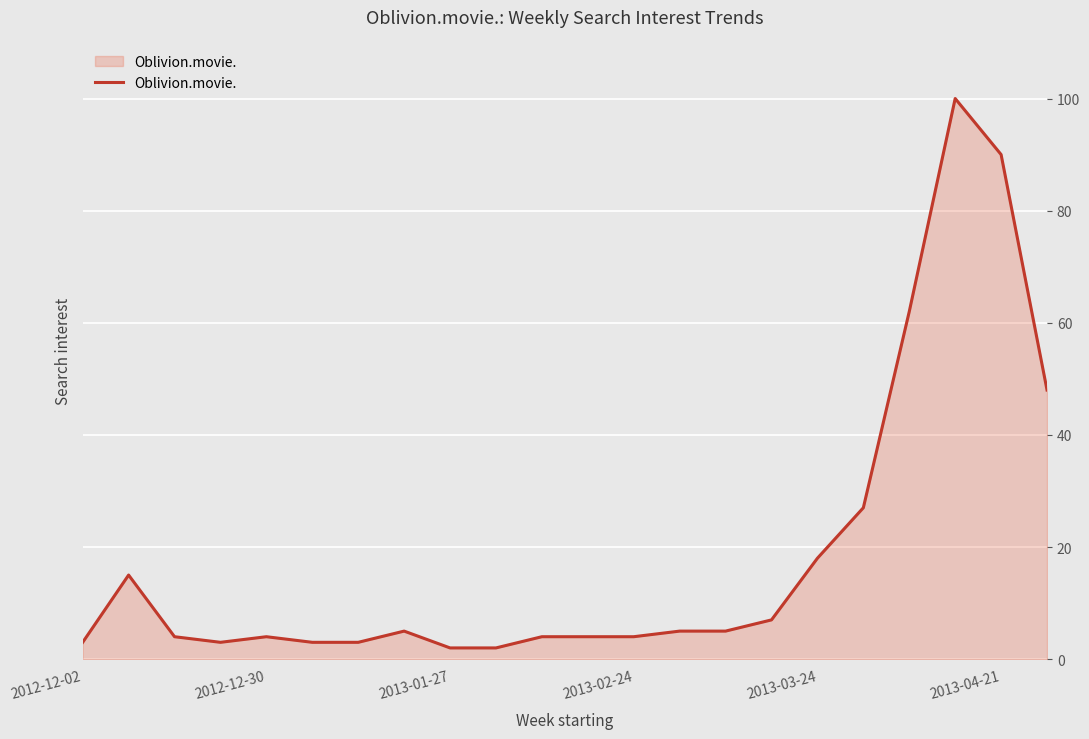

What is the greatest value displayed?

100